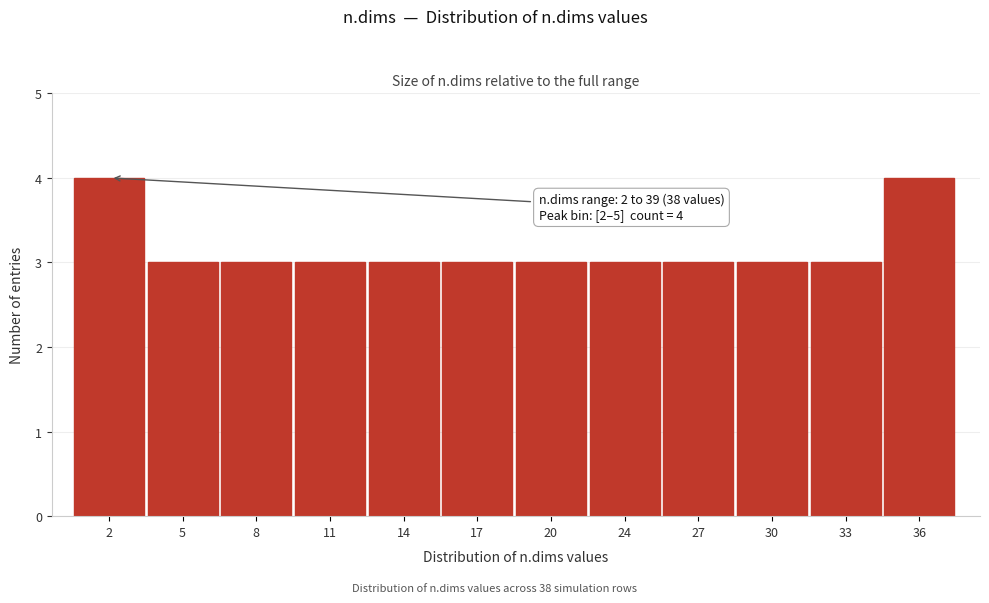

Reading left to right, what are all the values shown in this chart?

4	3	3	3	3	3	3	3	3	3	3	4